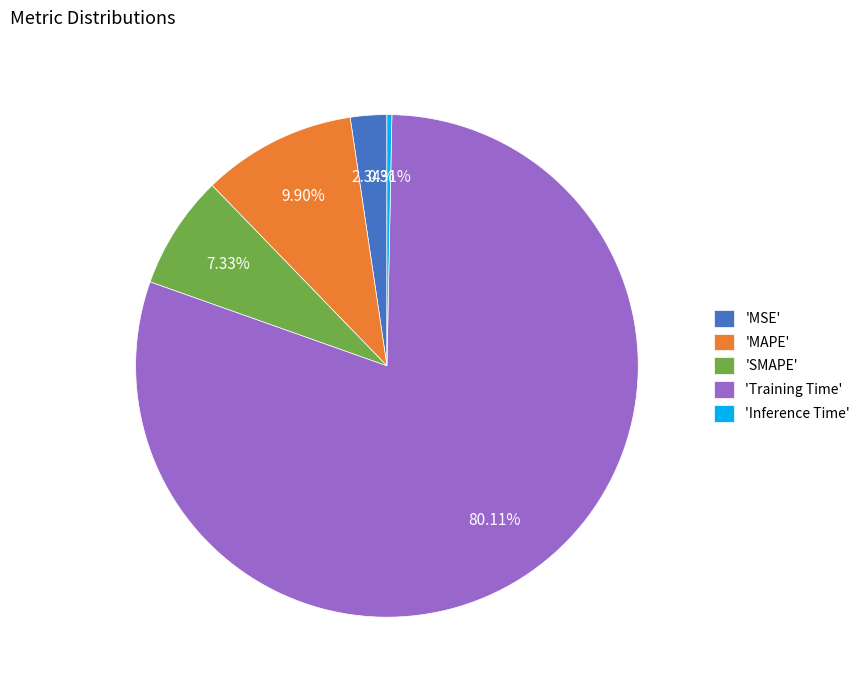

Which category has the smallest portion of the pie?

'Inference Time'